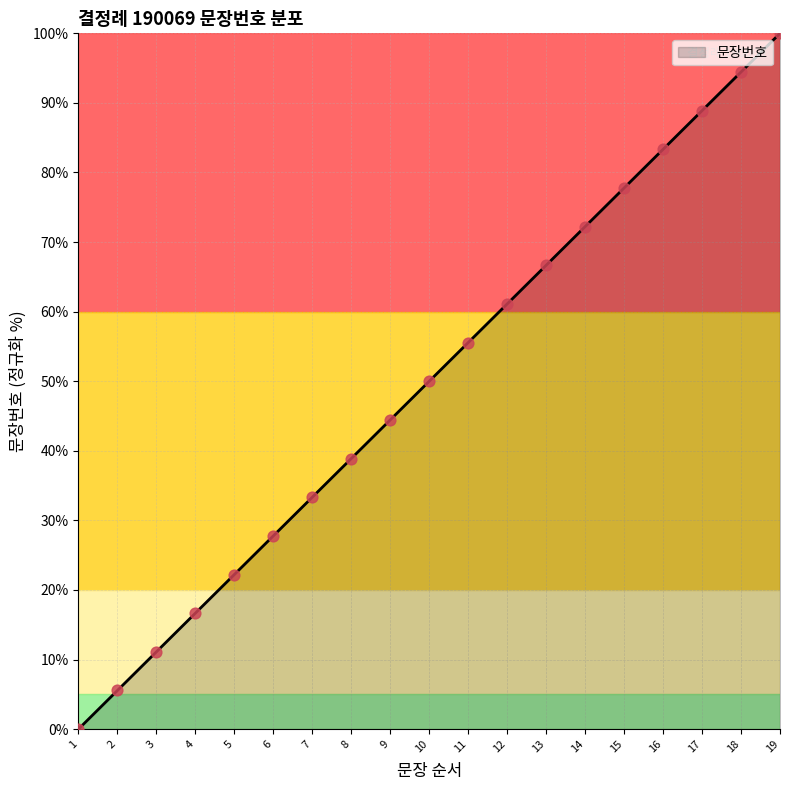

Approximately how many times larger is the value at 19 compared to 3?

9.0